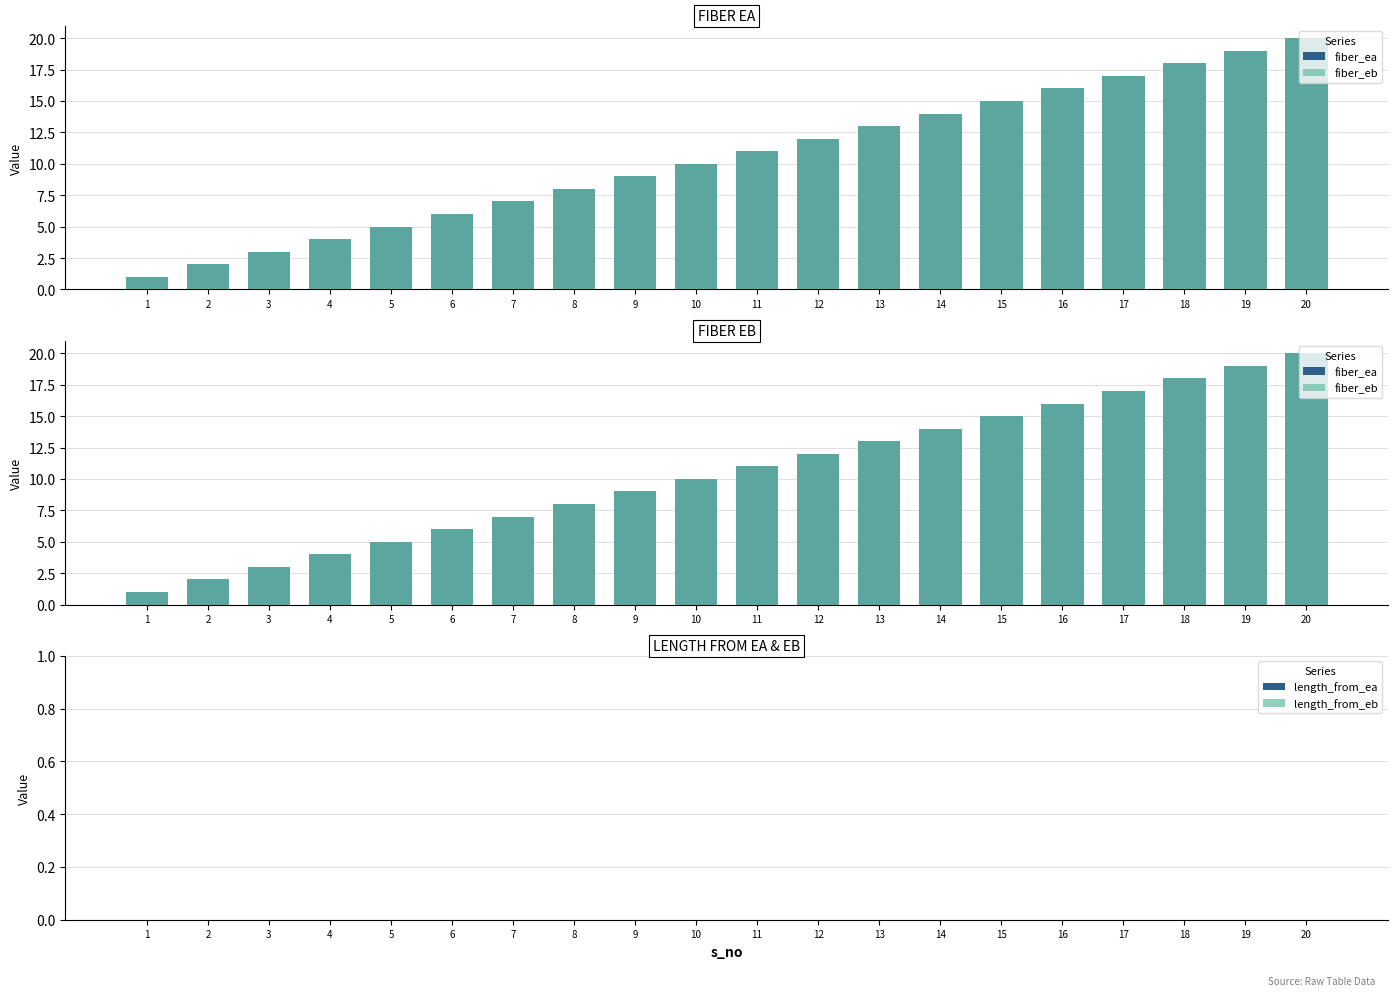

The fiber_ea series shows 2 at 2. True or false?

True